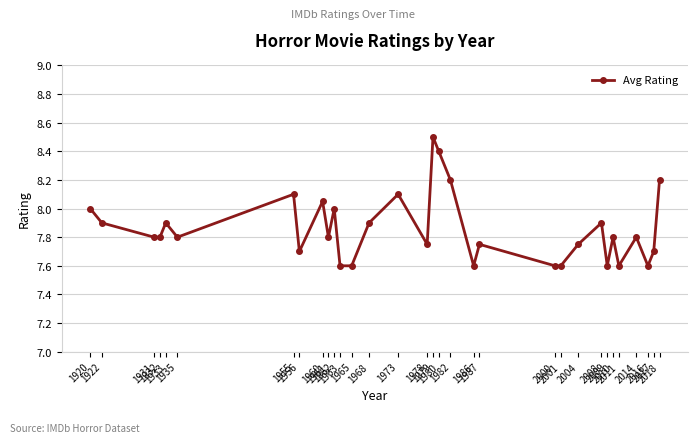

What is the change in value from 1920 to 2008?

-0.1